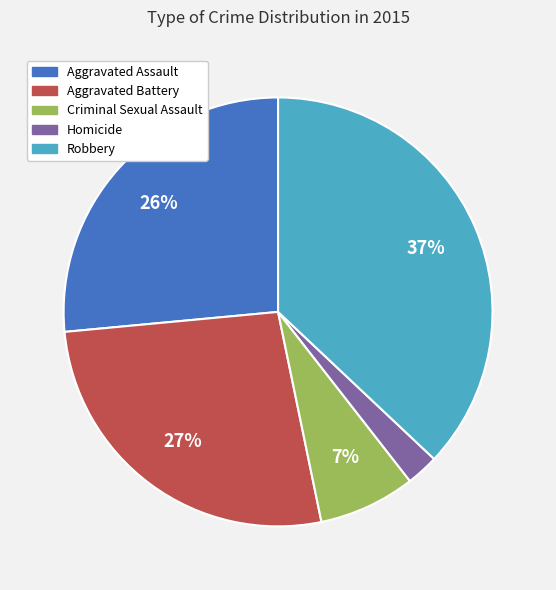

To the nearest percent, what is the combined percentage of Aggravated Battery and Homicide?

29%